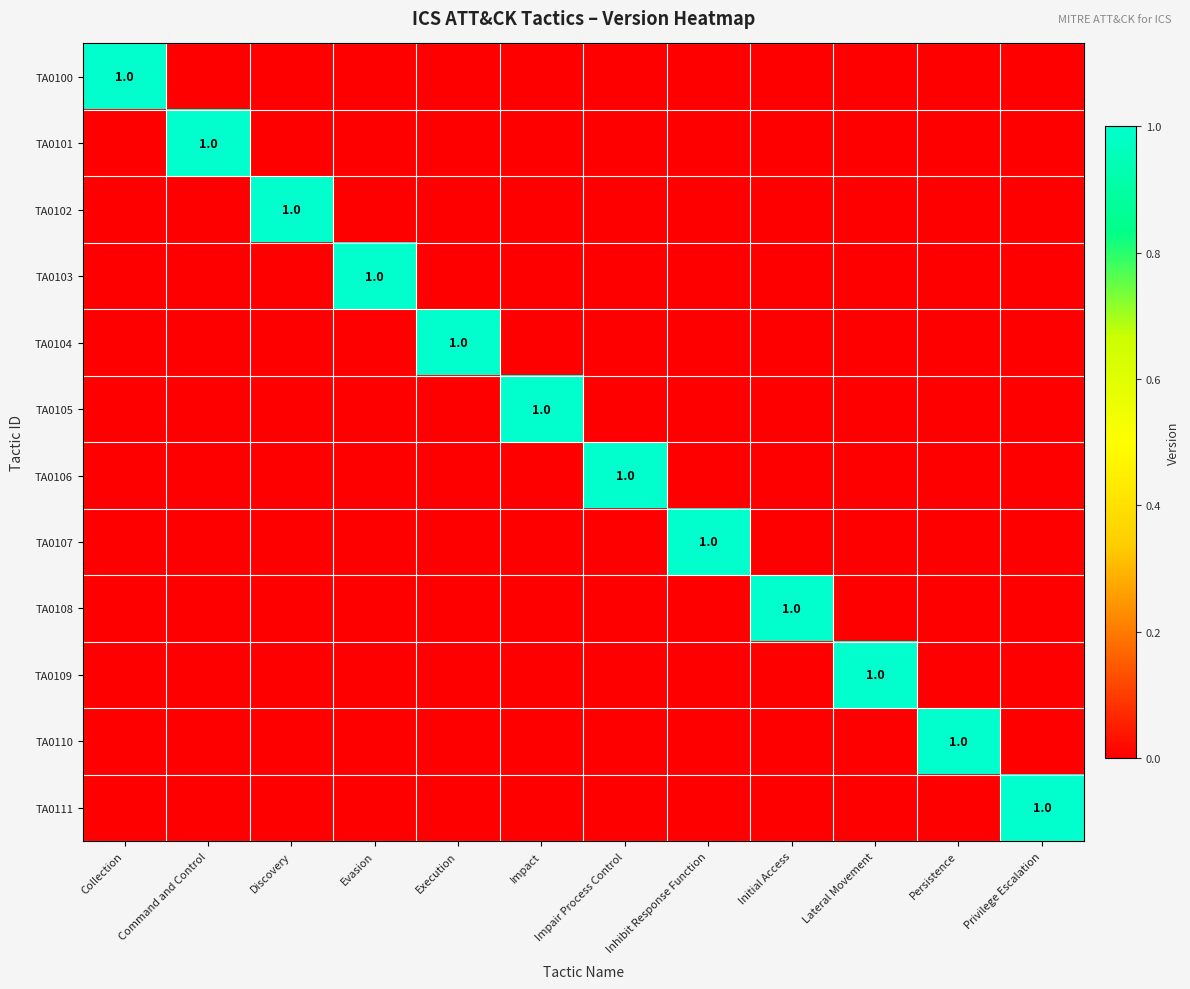

Which series has the largest total across all categories?

TA0100